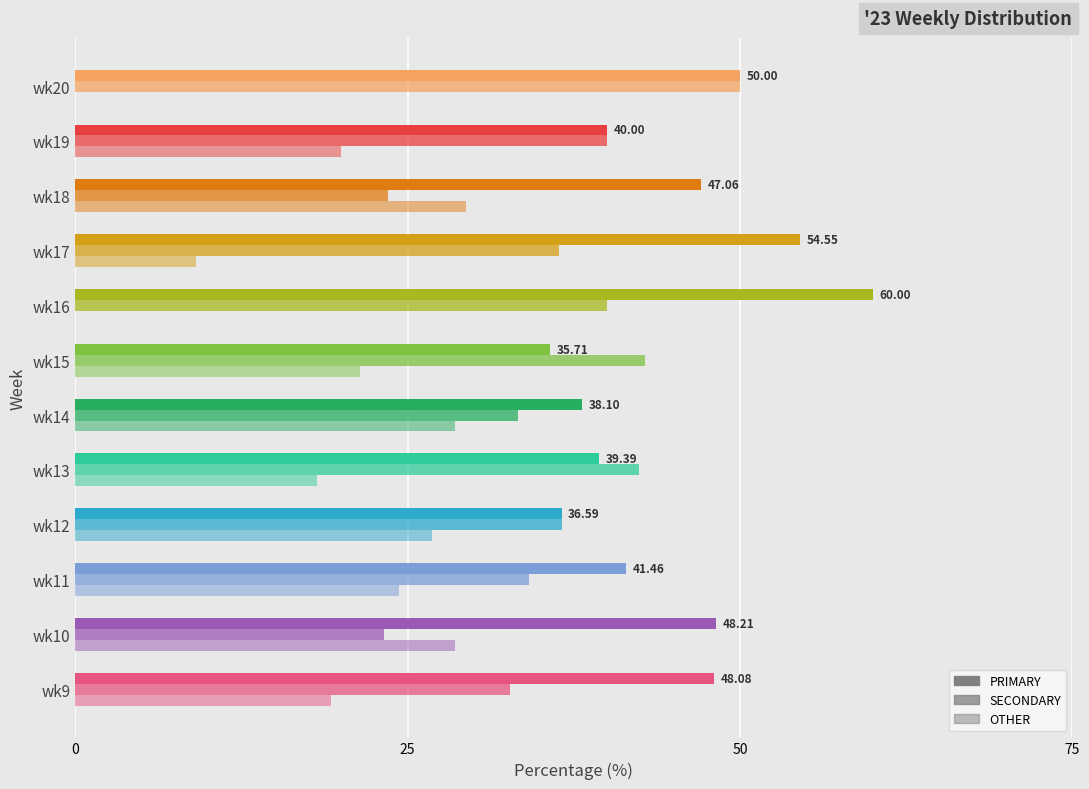

How many categories are shown in the chart?

12